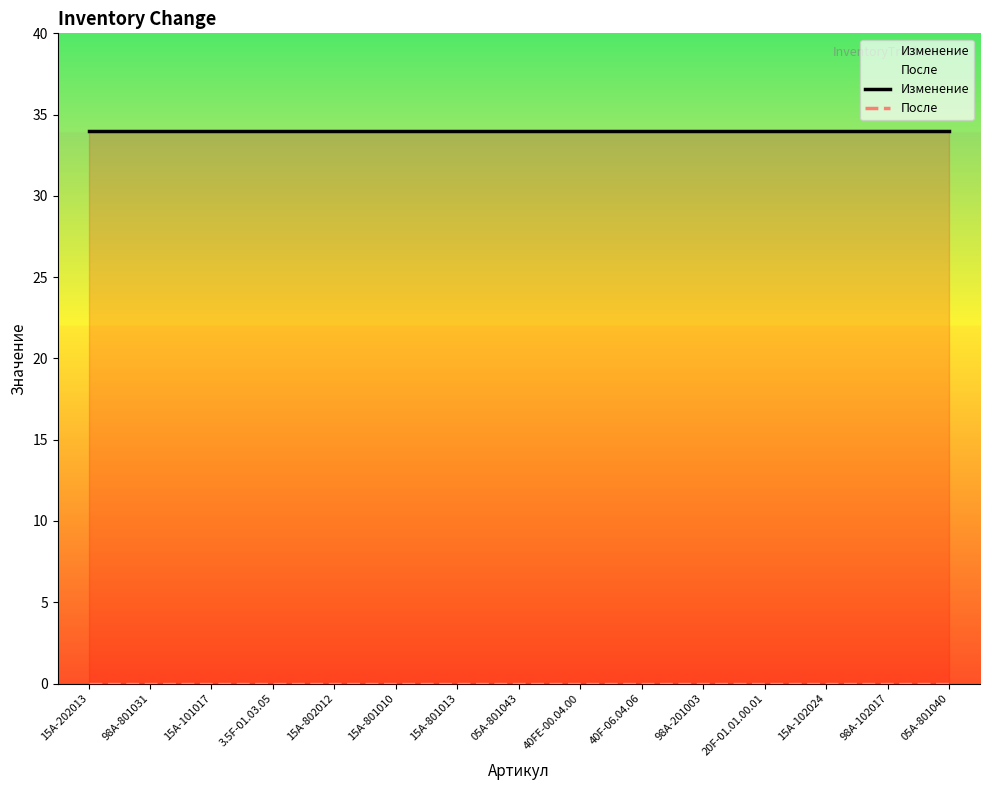

True or false: После has more than 2 points higher than both neighbors.

False